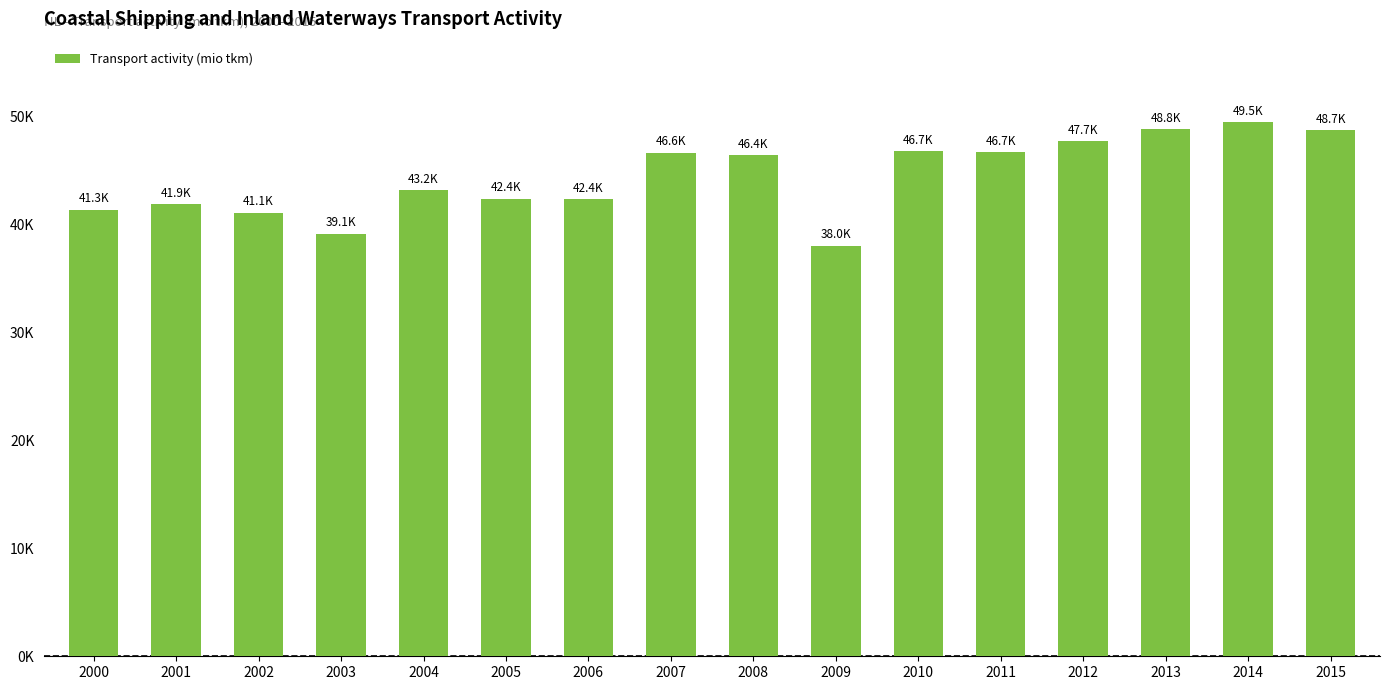

Are the bars horizontal?

No